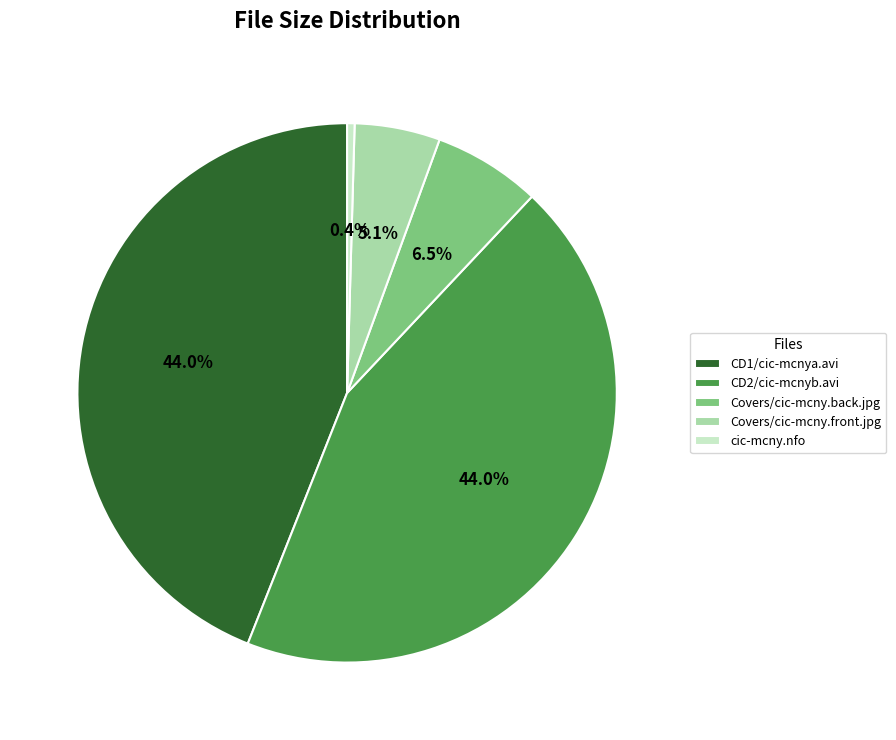

What is the ratio of the value at Covers/cic-mcny.front.jpg to the value at Covers/cic-mcny.back.jpg?

0.8